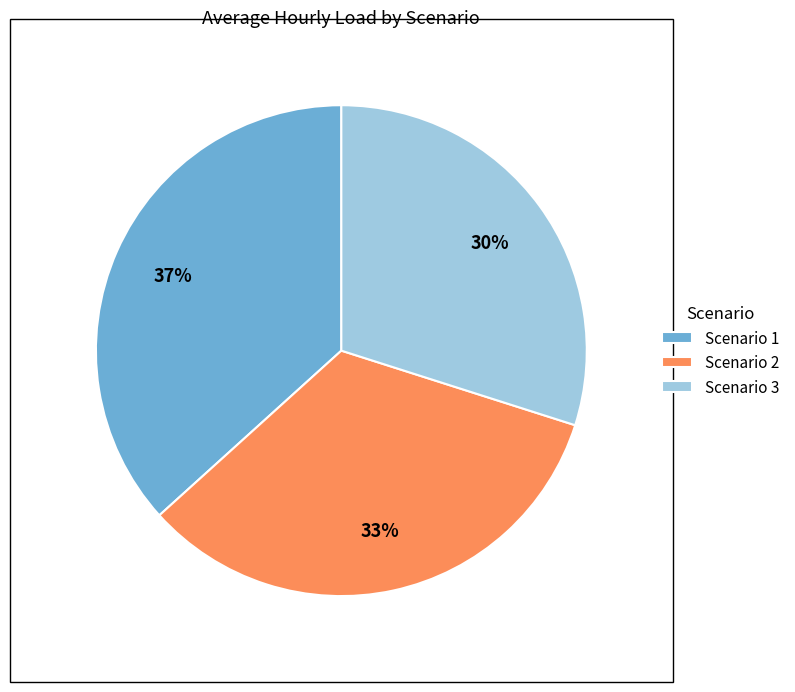

Approximately how many times larger is the value at Scenario 1 compared to Scenario 3?

1.2